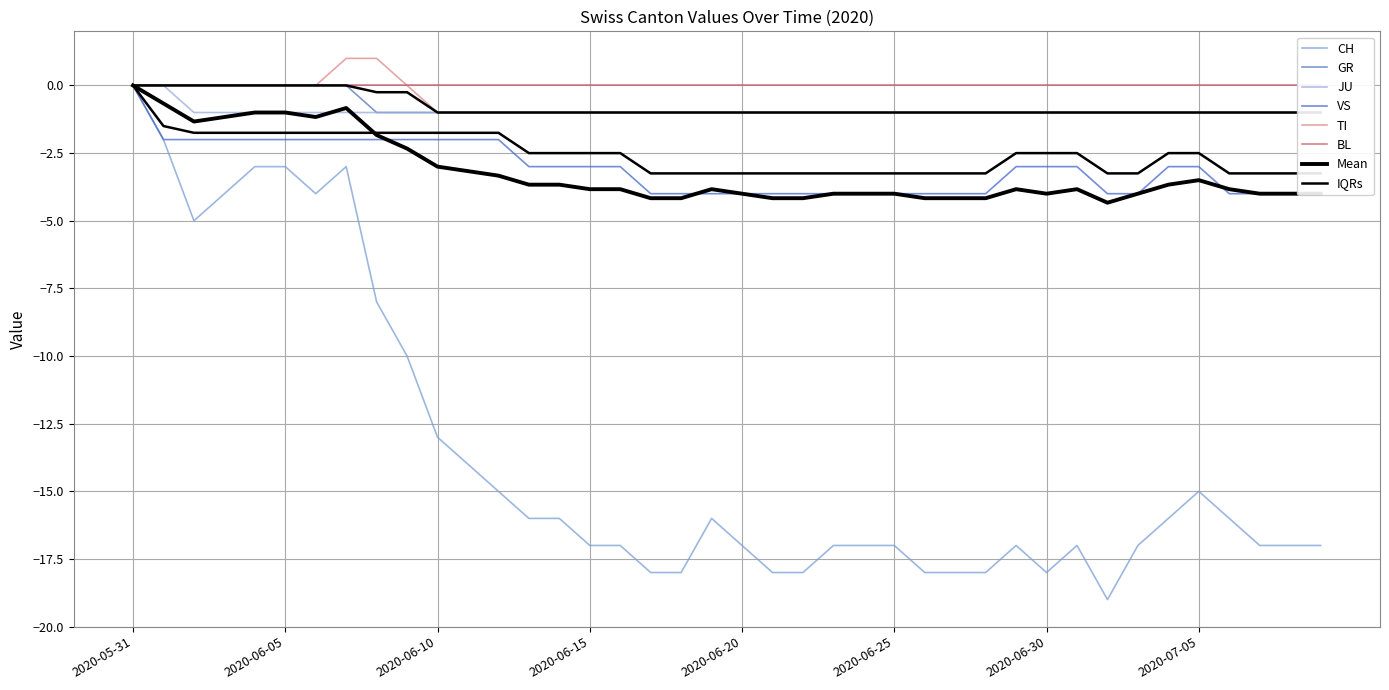

Which series has the widest spread of values?

CH